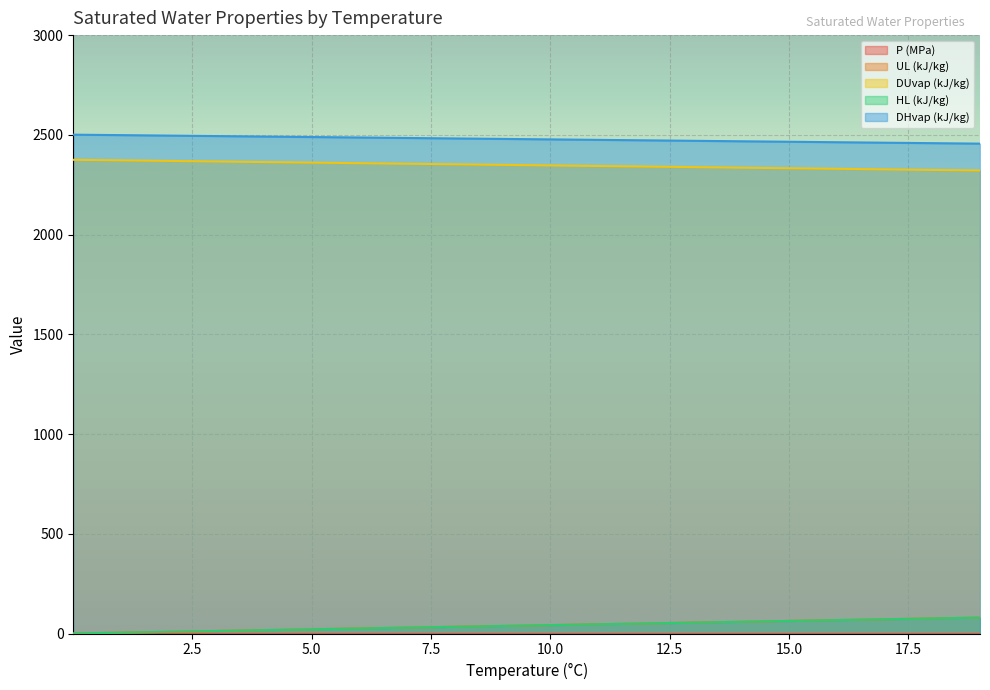

How many values in the DUvap (kJ/kg) series are below 2349?

10